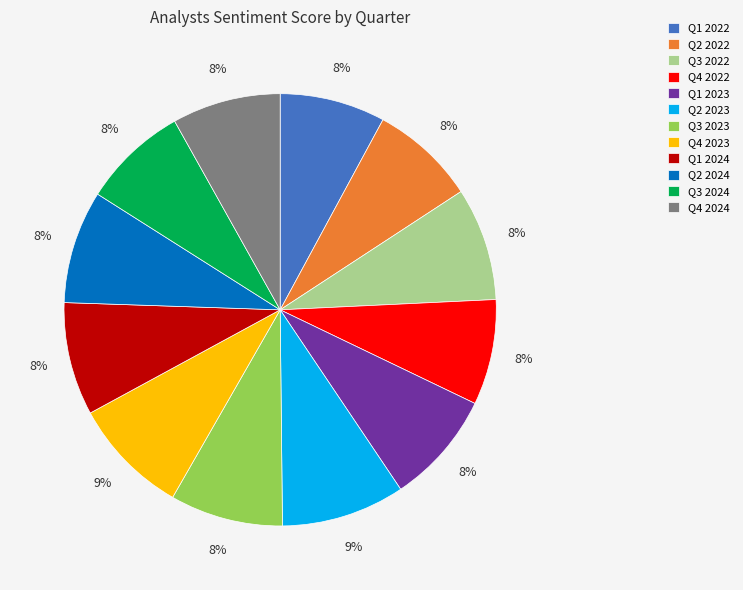

Is it true that Q3 2022 is 8% of the pie?

True